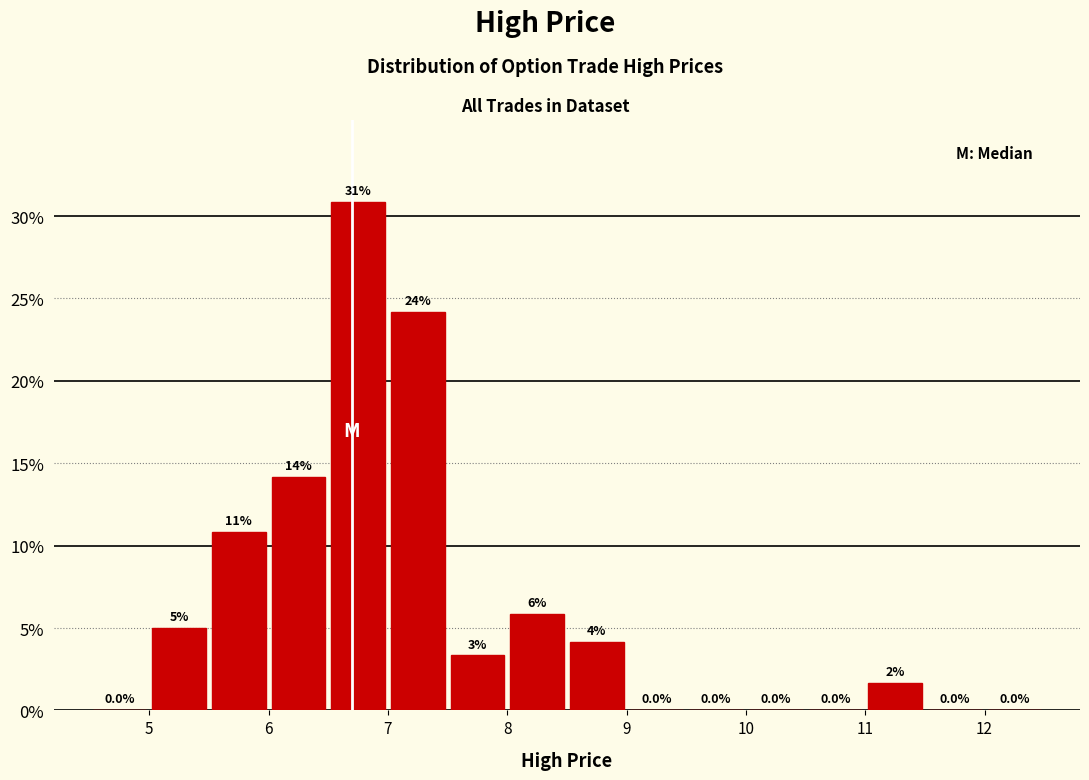

Which range on the x-axis has the tallest bar?

6.5 to 7.0